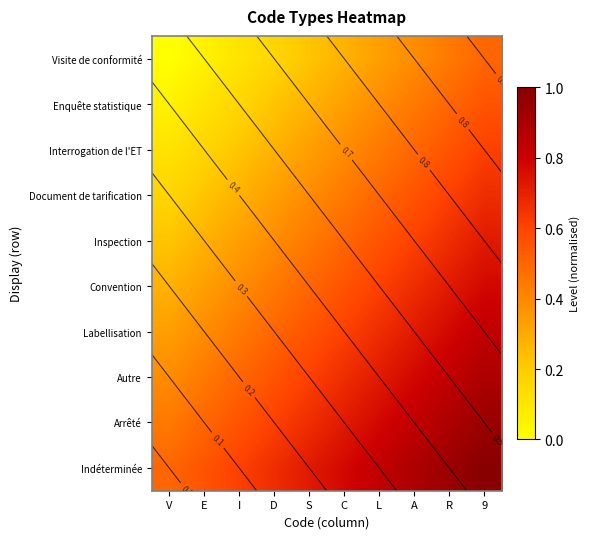

What is the total value across all series at D?

4.2